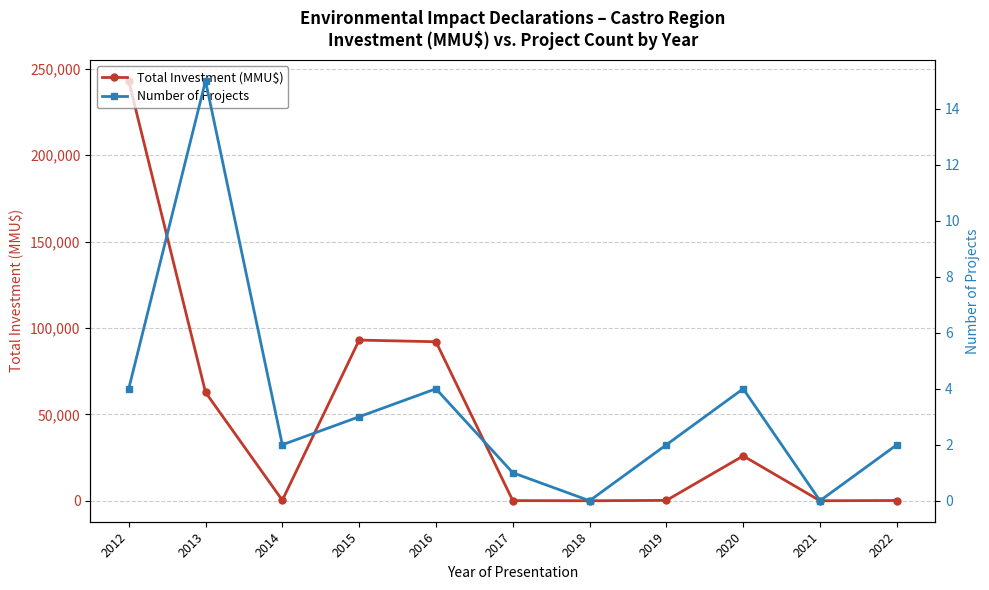

Rank the series at 2013 from lowest to highest value.

Number of Projects, Total Investment (MMU$)